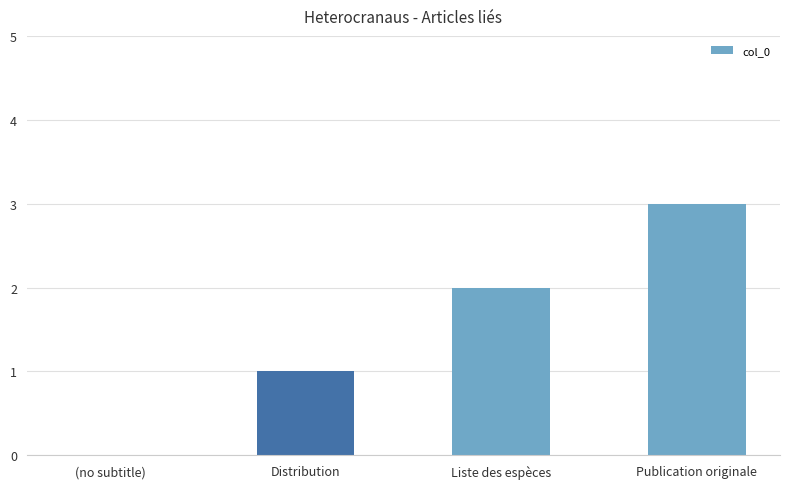

What is the sum of the values at Distribution and Liste des espèces?

3